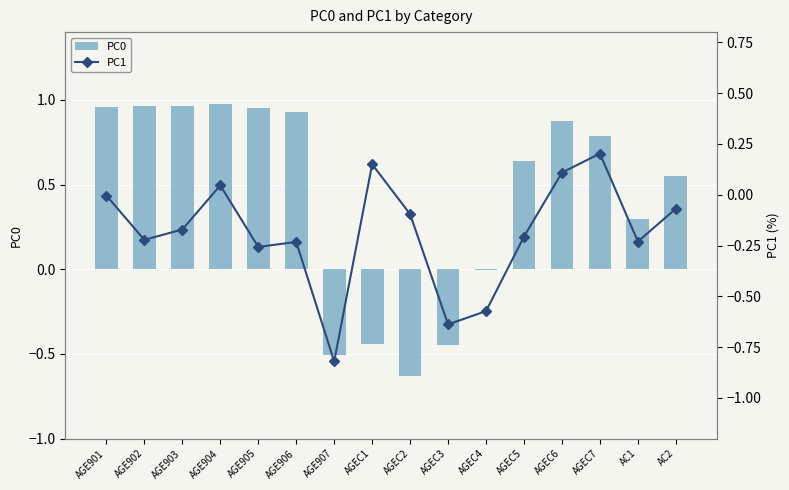

Which series changed the most between AGEC5 and AC1?

PC0